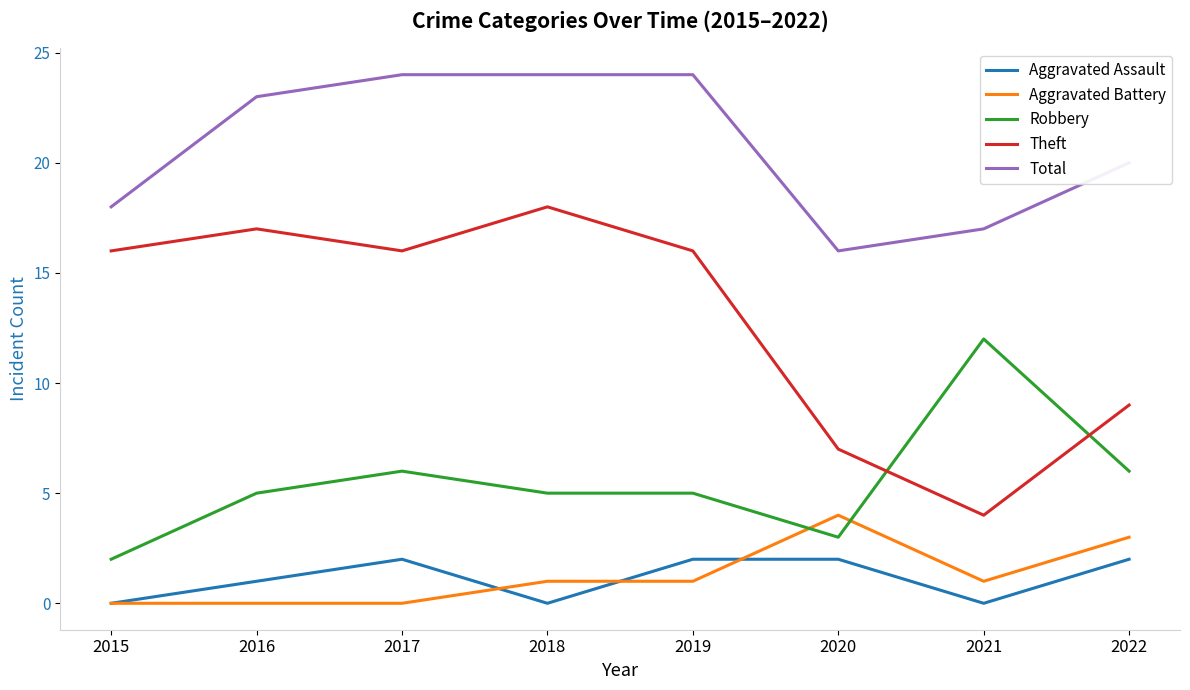

Rank the series at 2019 from highest to lowest value.

Total, Theft, Robbery, Aggravated Assault, Aggravated Battery